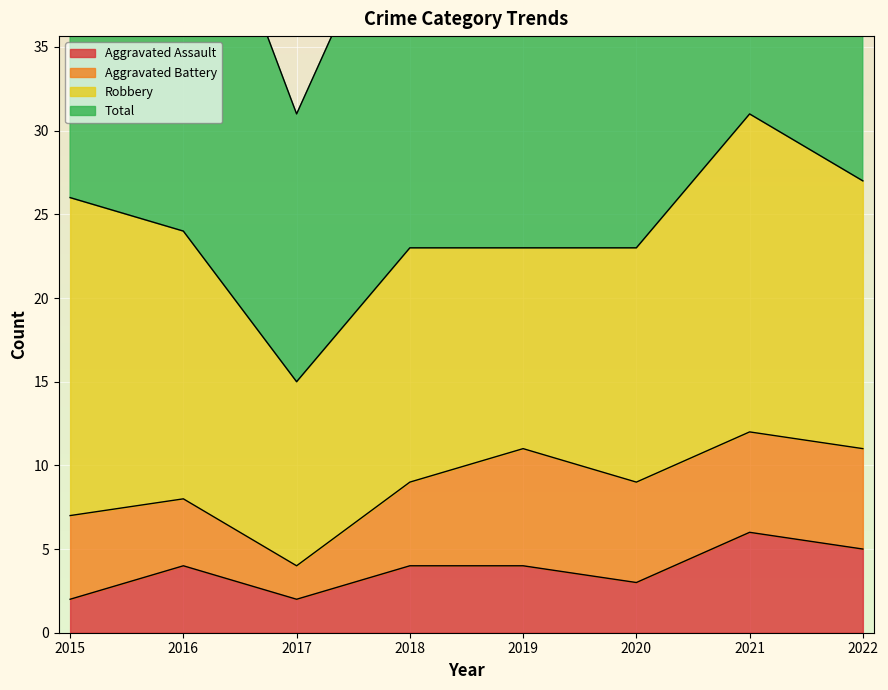

What is the greatest value displayed?

62